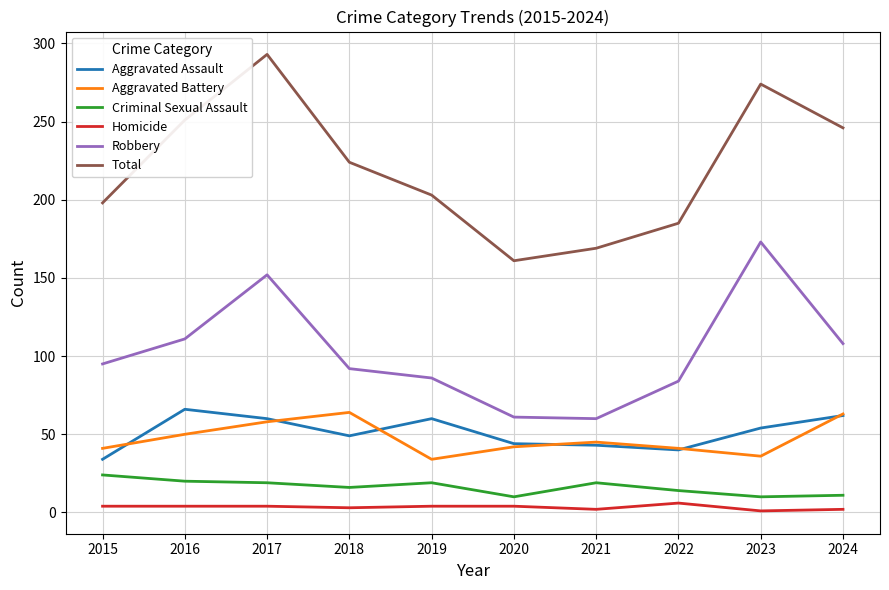

Rank the series at 2019 from highest to lowest value.

Total, Robbery, Aggravated Assault, Aggravated Battery, Criminal Sexual Assault, Homicide